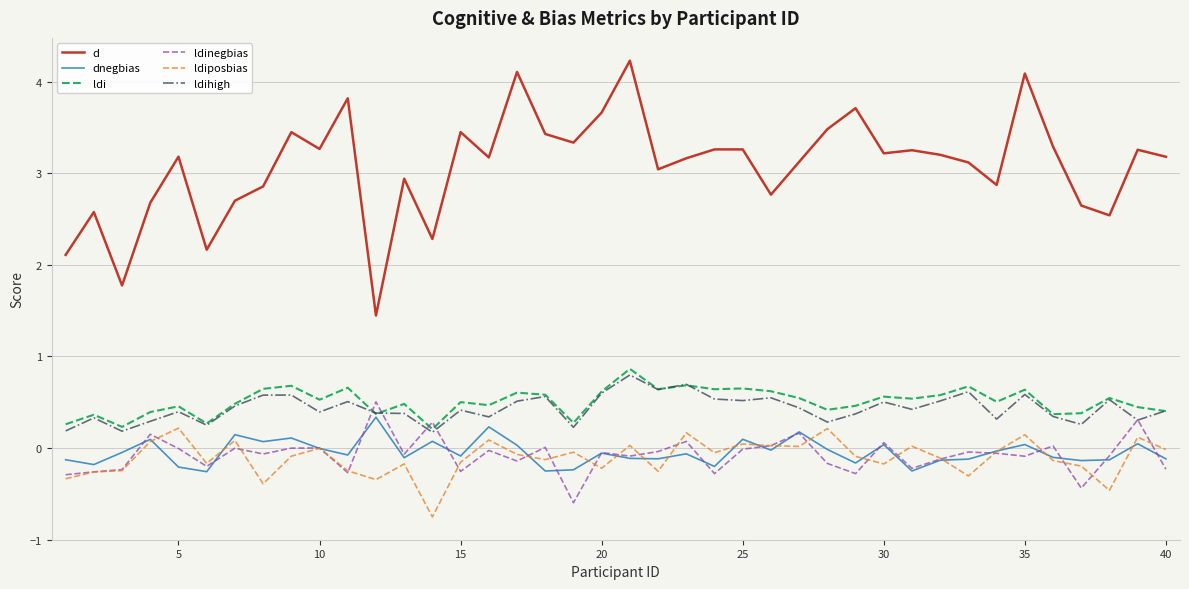

What is the difference between the maximum and minimum values in the d series?

2.8